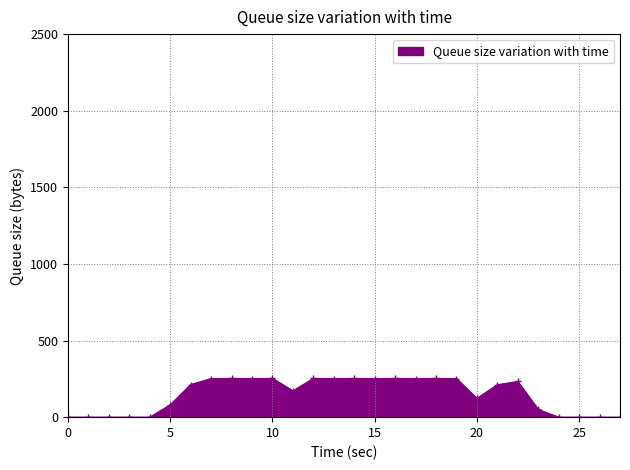

What is the difference between the second highest and minimum values?

253